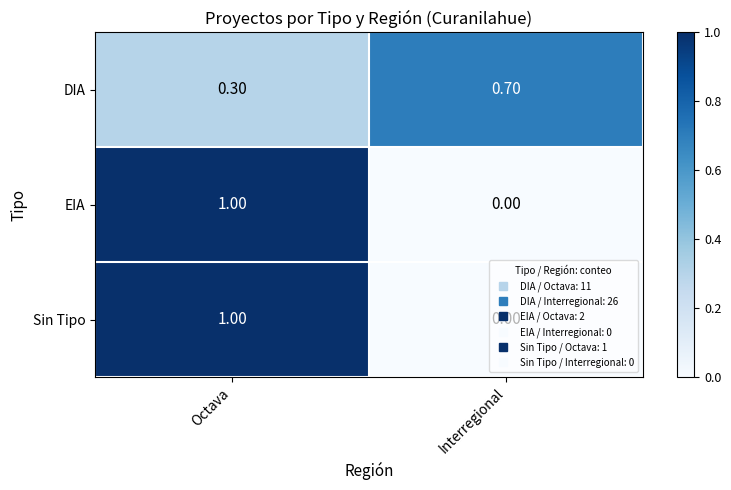

Rank the categories by Sin Tipo value from lowest to highest.

Interregional, Octava